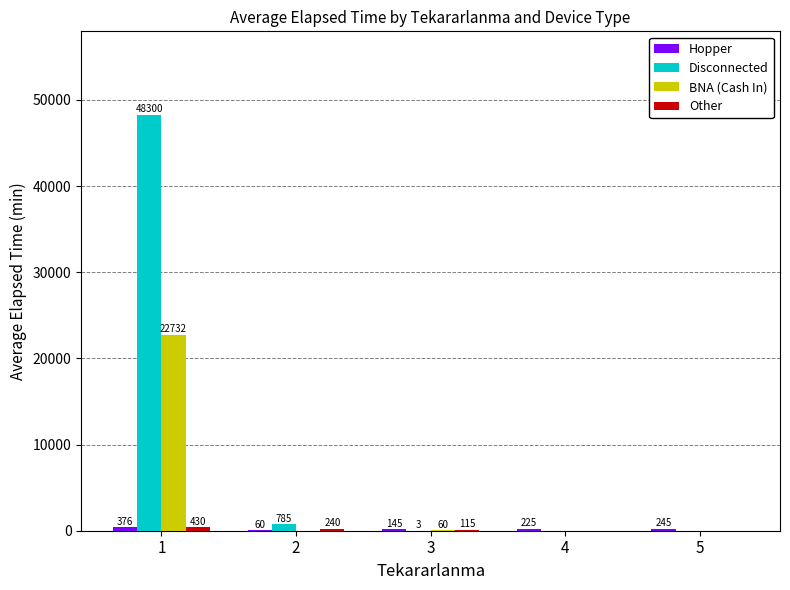

What is the total value across all series at 2?

1085.0